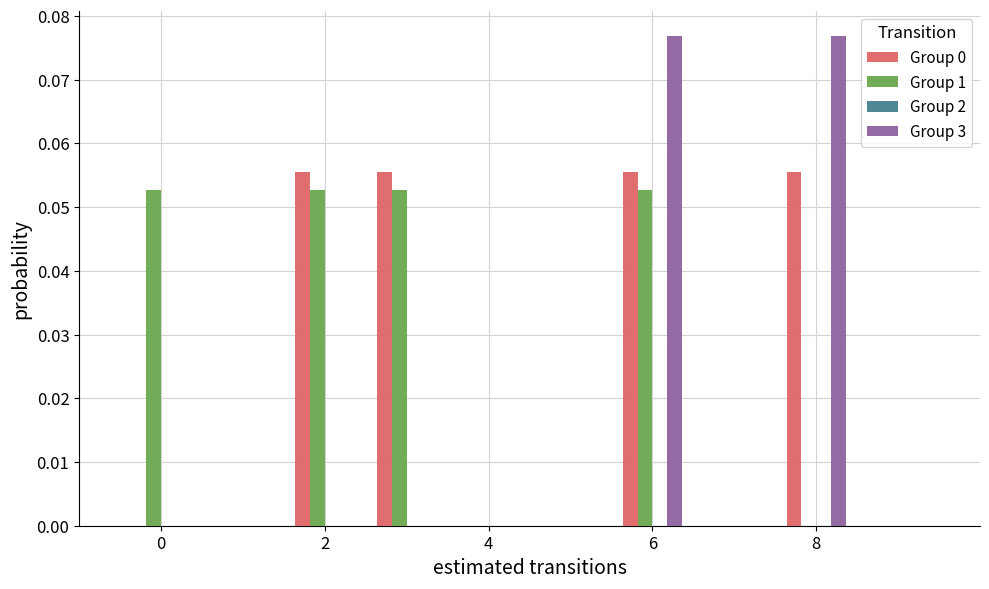

Are the bars grouped side by side (vs. stacked)?

Yes